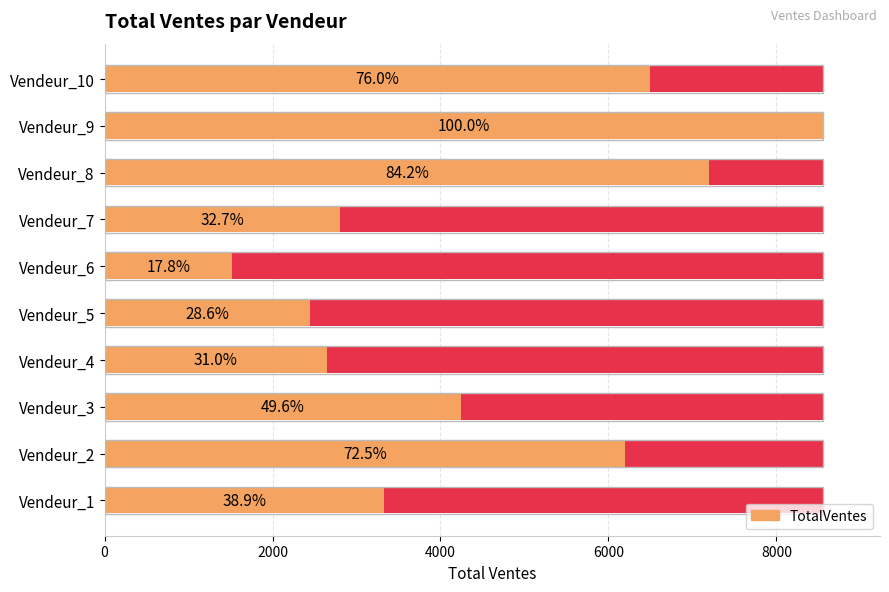

What is the value of the 4th bar from the left?

2647